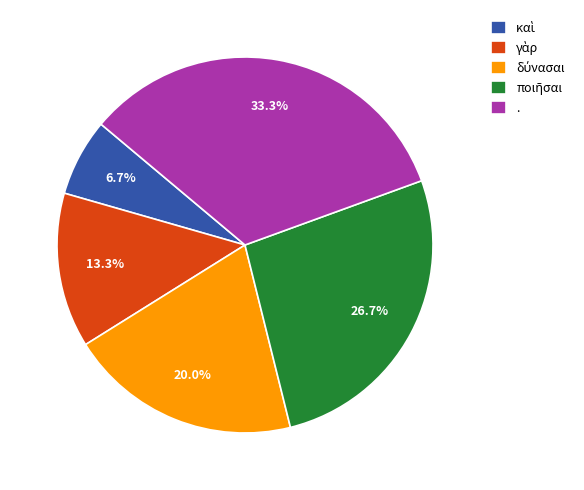

Does any single category account for the majority?

No